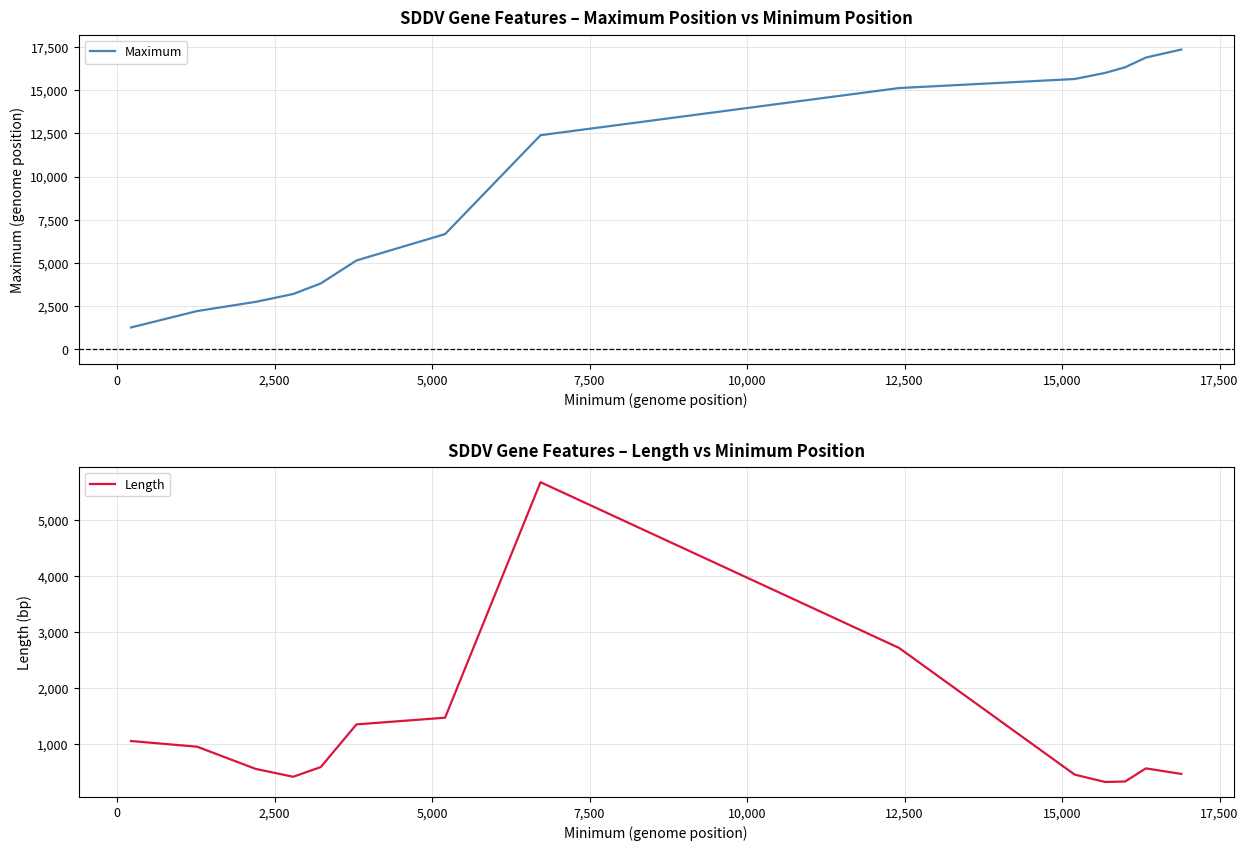

Which series has the largest total across all categories?

Maximum